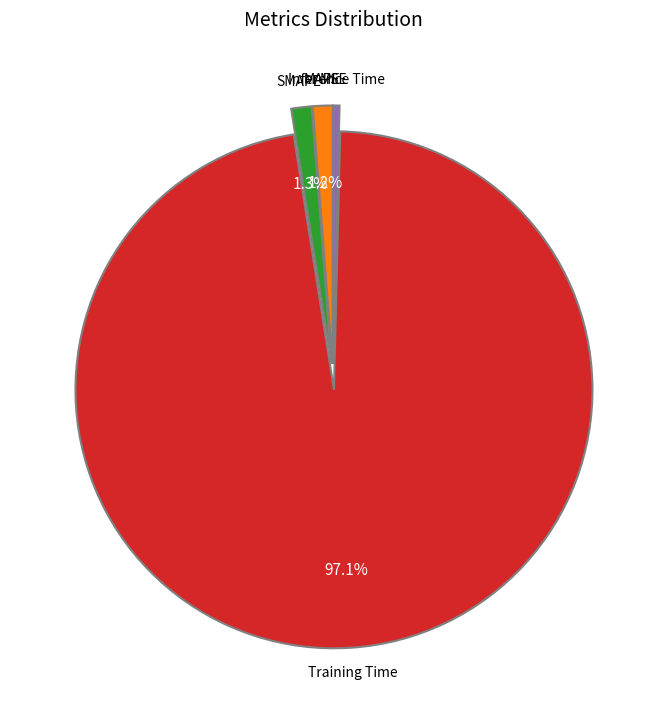

Which category has the biggest portion of the pie?

Training Time